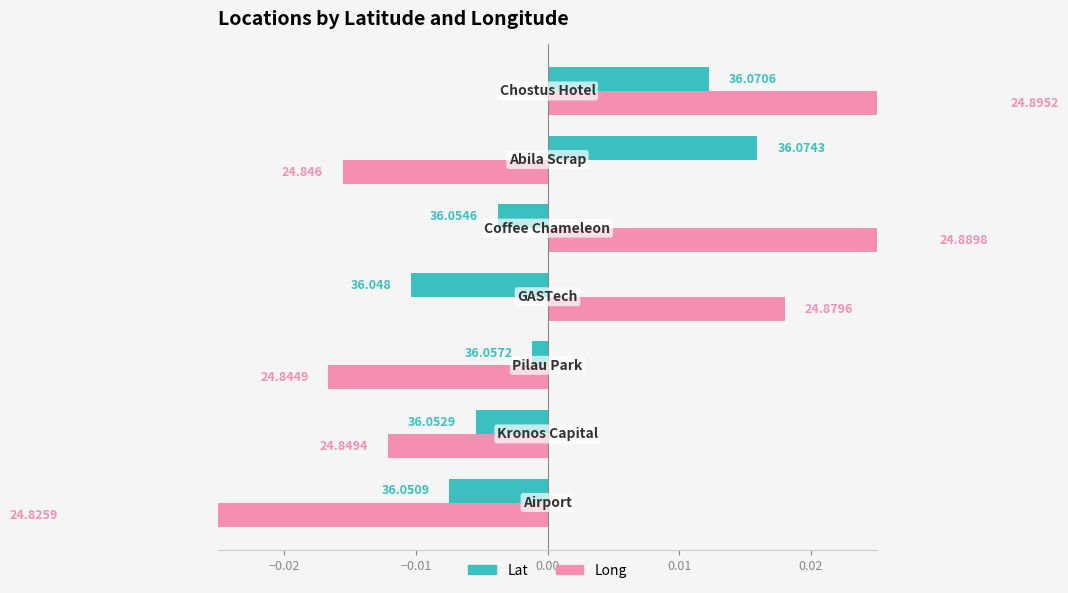

Which series has the largest total across all categories?

Lat